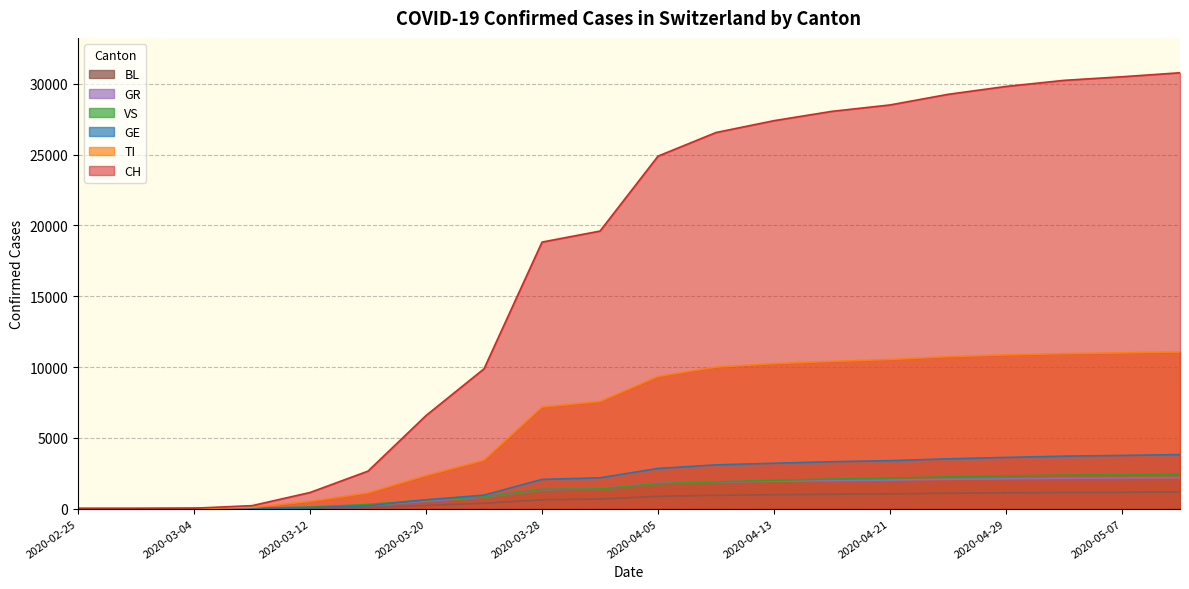

Which series has the largest total across all categories?

CH